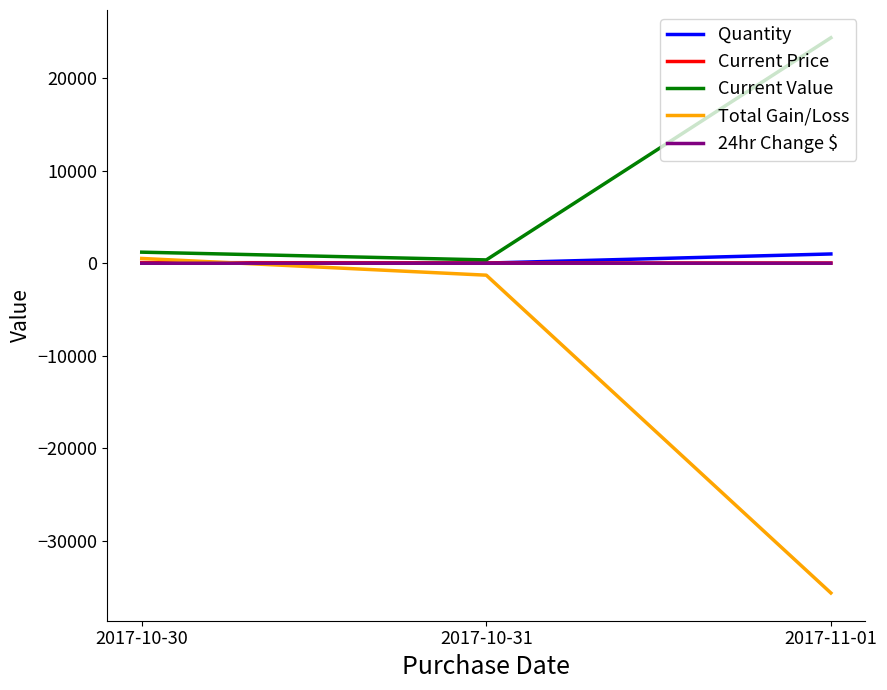

What is the difference between the maximum and minimum values in the Current Price series?

46.4